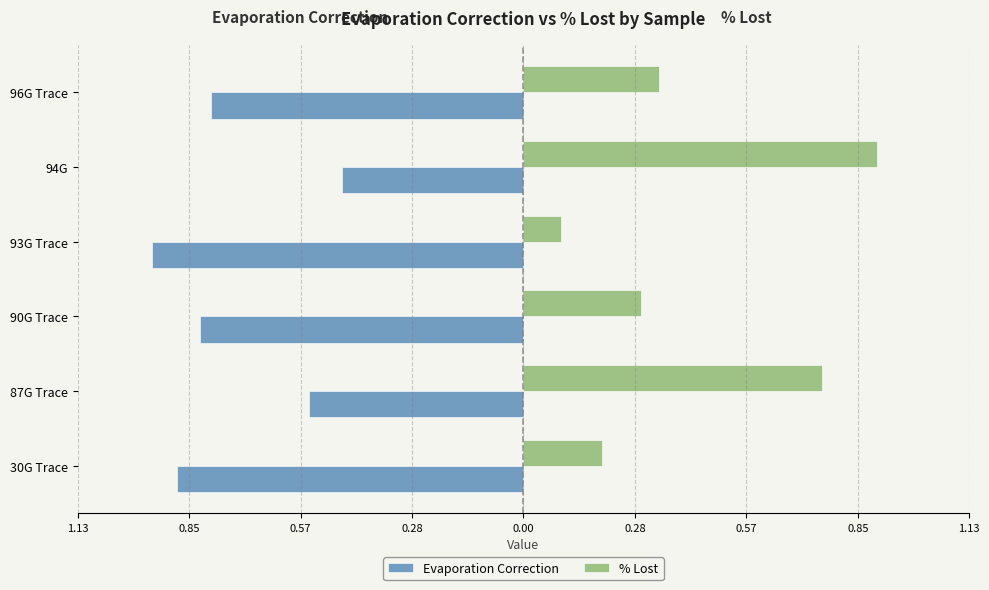

What are all the series names shown in the legend?

Evaporation Correction, % Lost